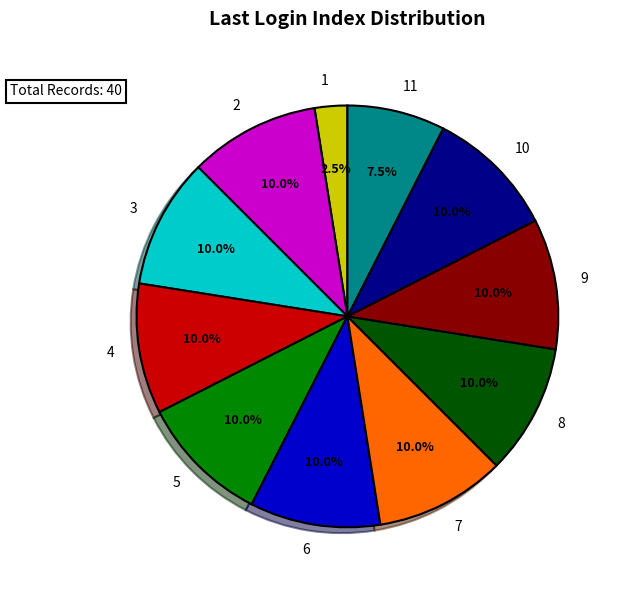

Does 3 represent more than half of the total?

No